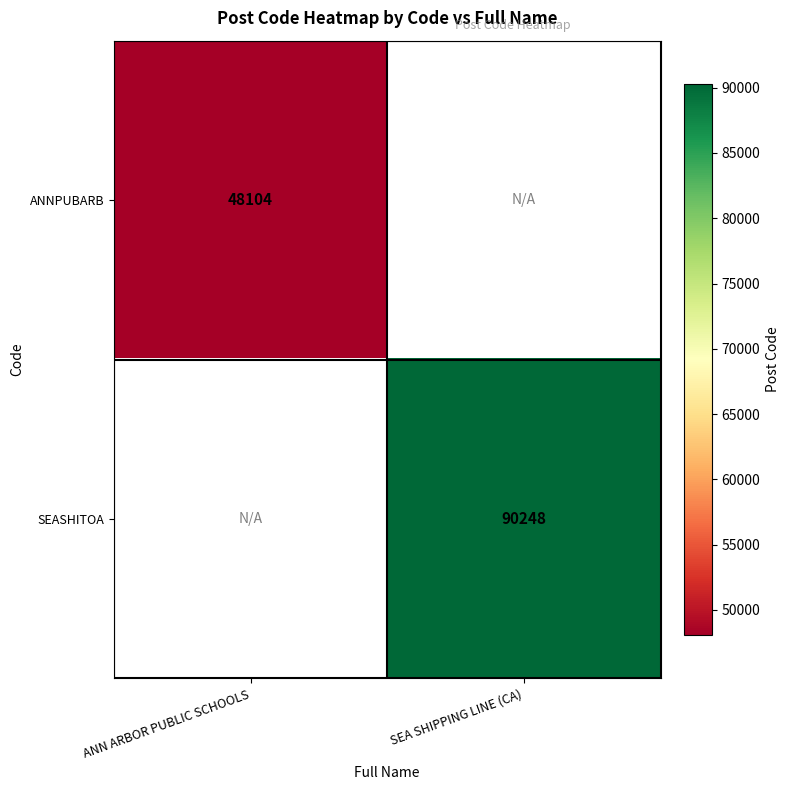

The SEASHITOA series shows 90248 at SEA SHIPPING LINE (CA). True or false?

True